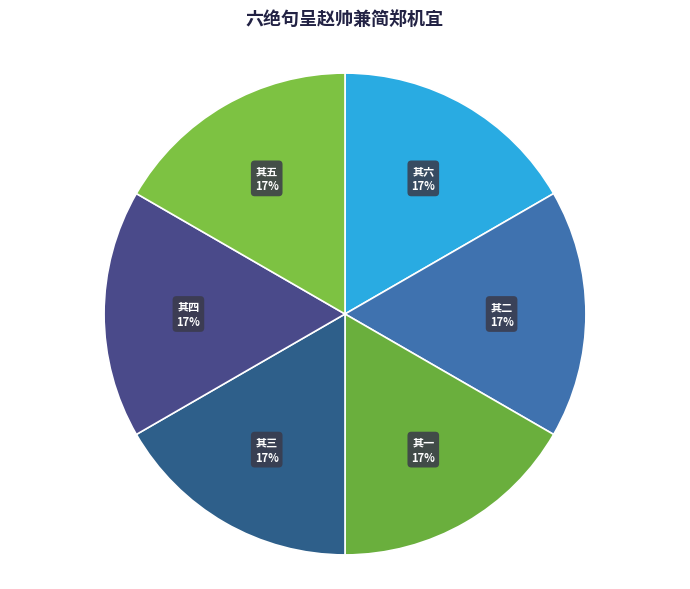

To the nearest percent, what is the average slice percentage?

17%